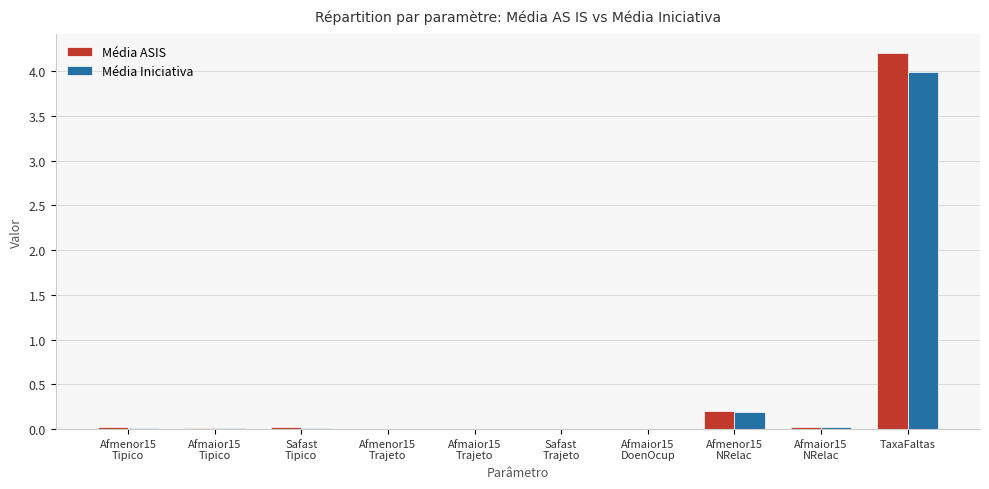

At which label is Média Iniciativa closest to 1?

Afmenor15
NRelac